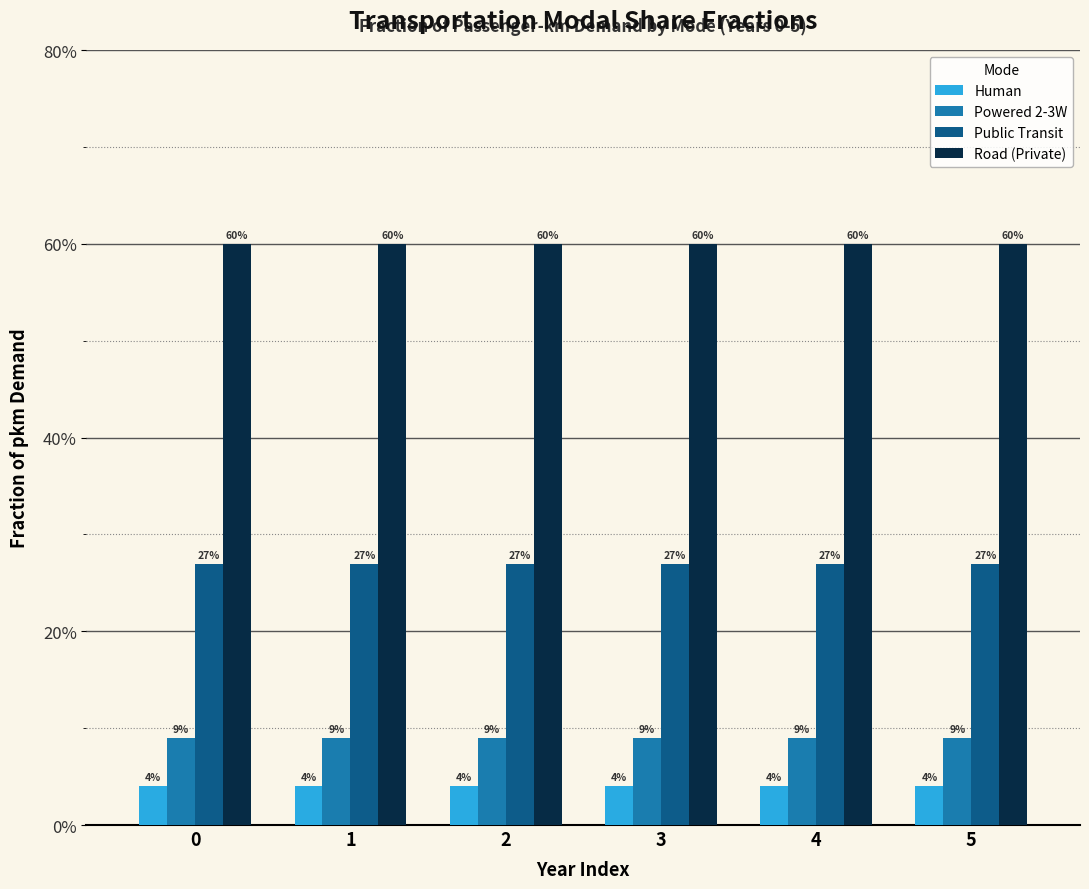

Does the chart contain any negative values?

No